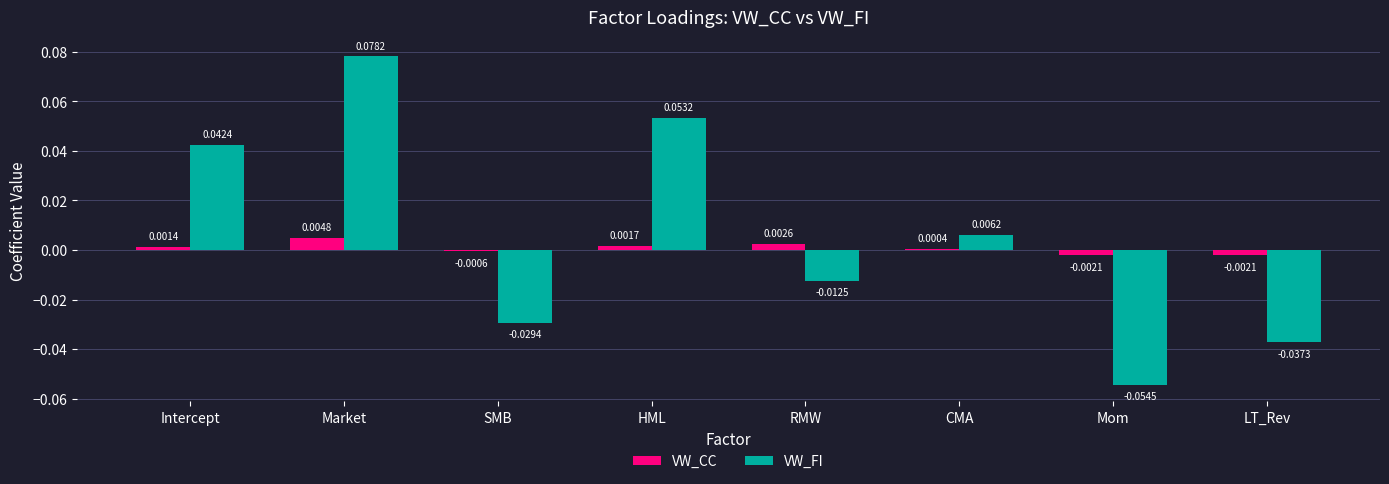

Is the value of VW_FI at SMB greater than the value of VW_CC at SMB?

No